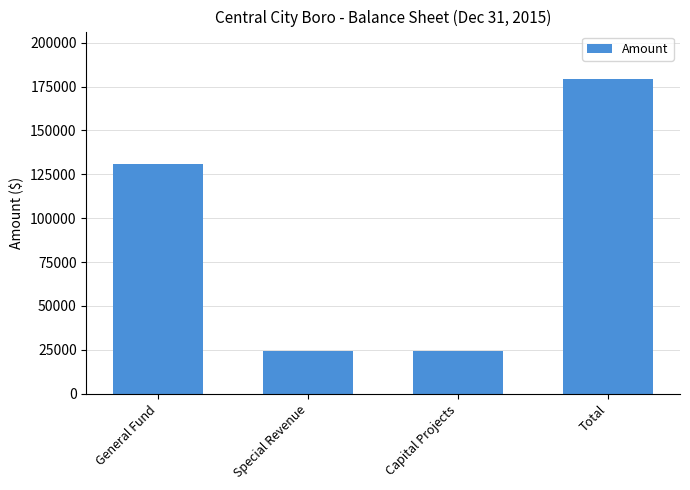

What is the label of the 1st bar from the left?

General Fund